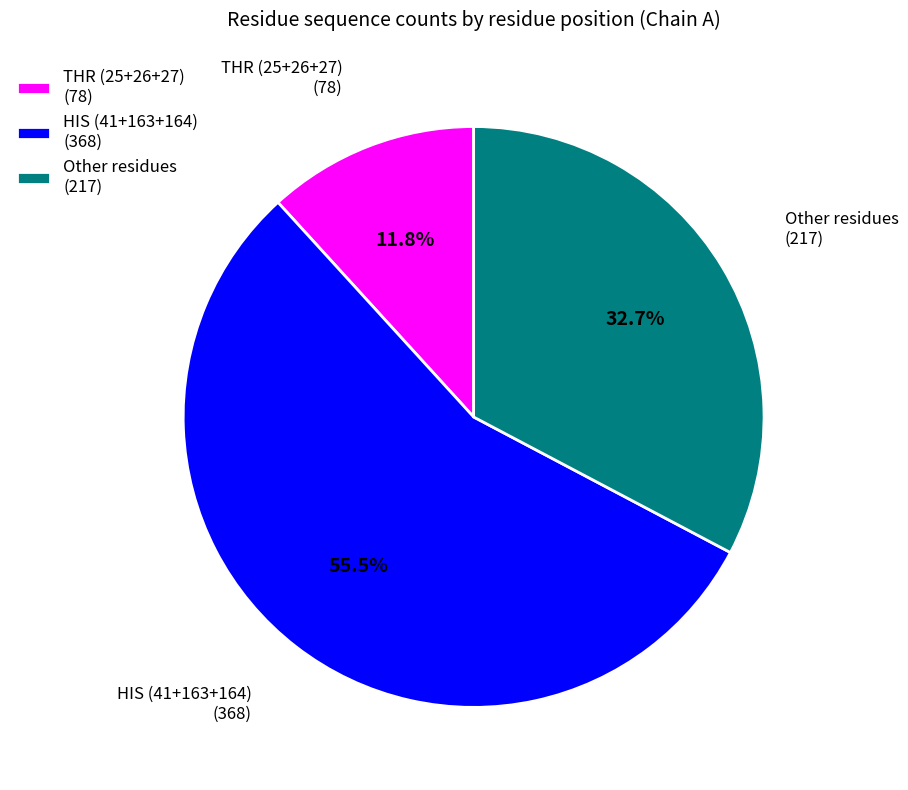

How many segments does this pie chart have?

3